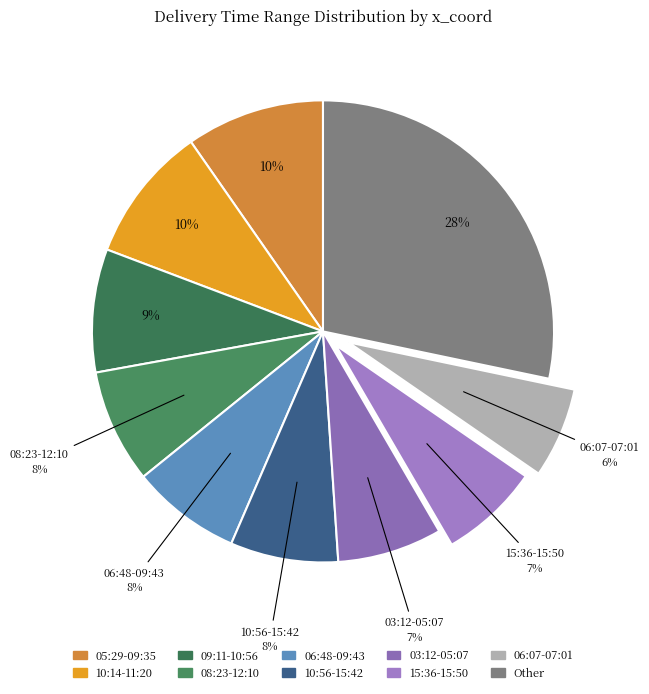

How many segments does this pie chart have?

10